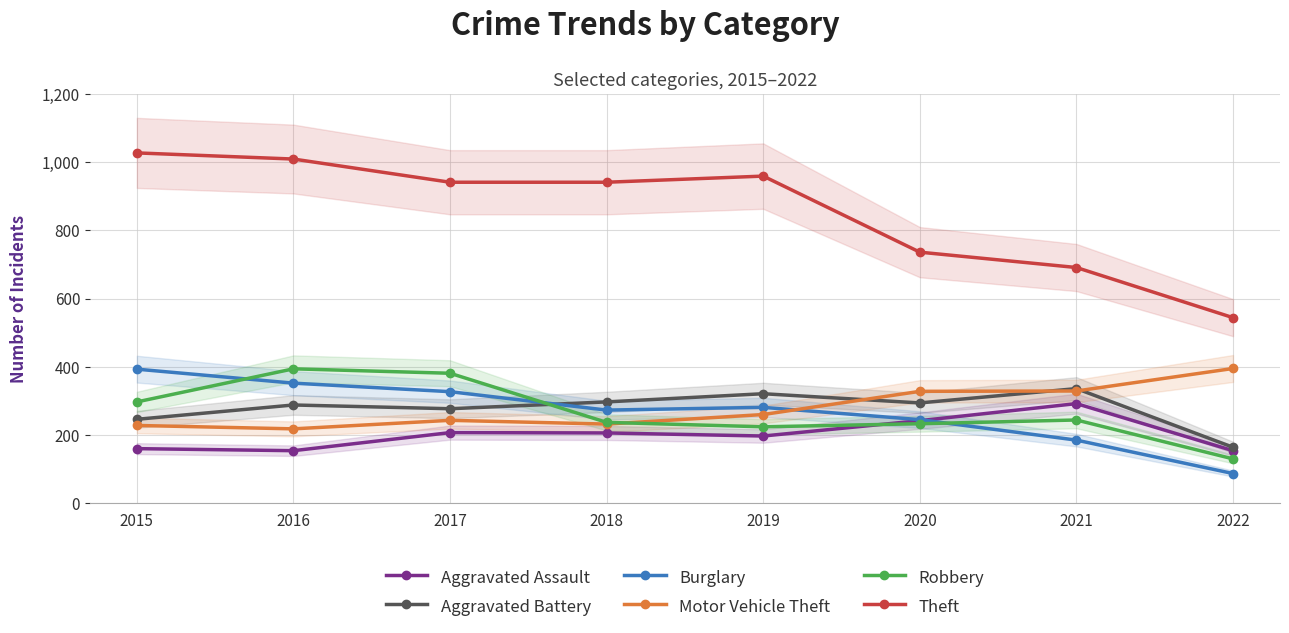

Rank the categories by Motor Vehicle Theft value from lowest to highest.

2016, 2015, 2018, 2017, 2019, 2020, 2021, 2022